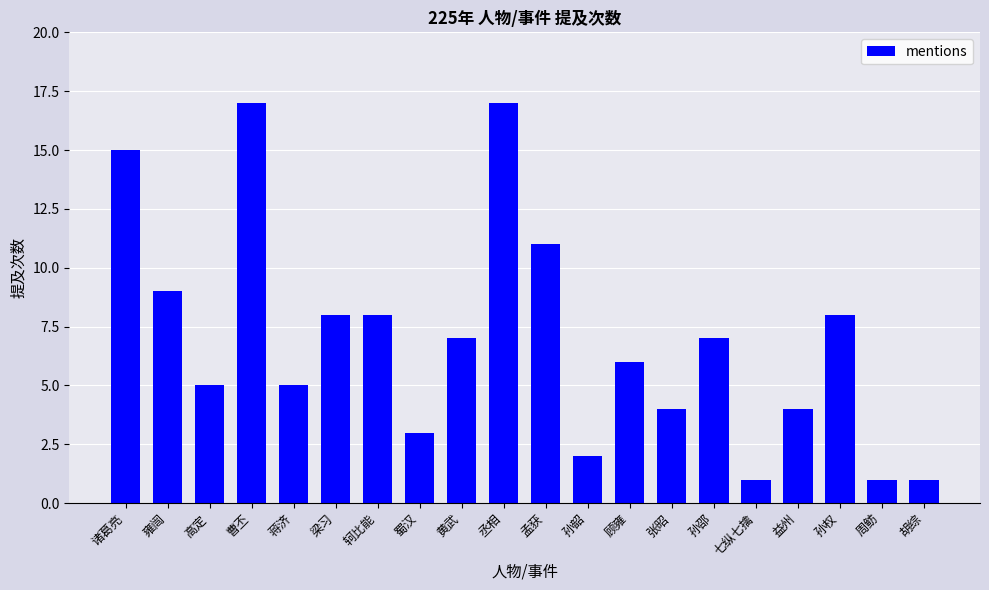

At which label does the data first exceed 7?

诸葛亮